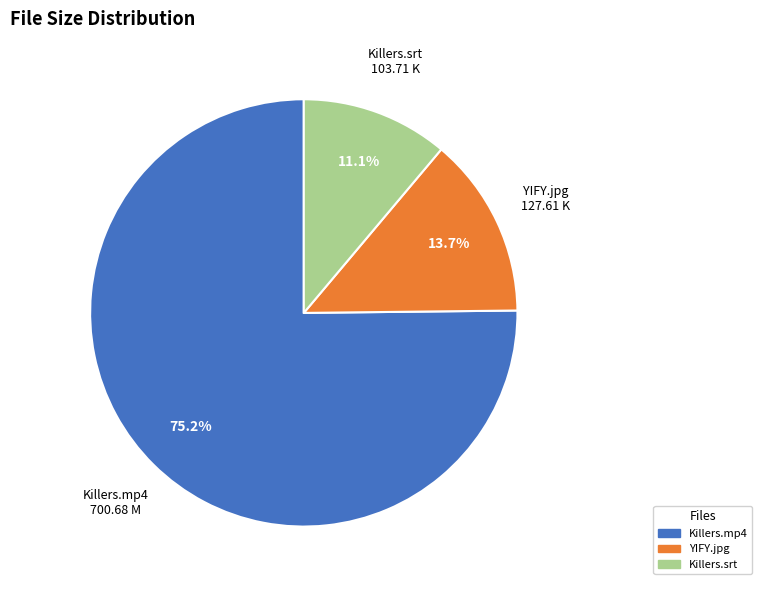

How many segments does this pie chart have?

3